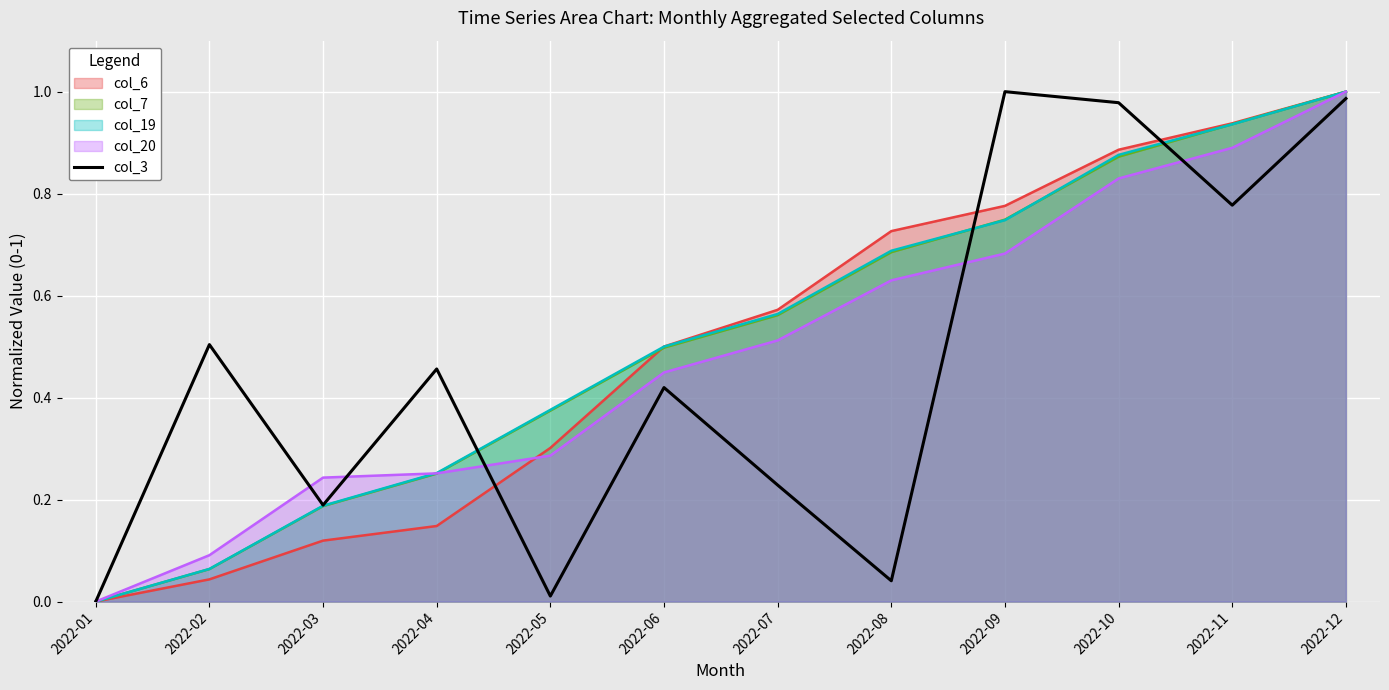

What is the greatest value displayed?

1.0